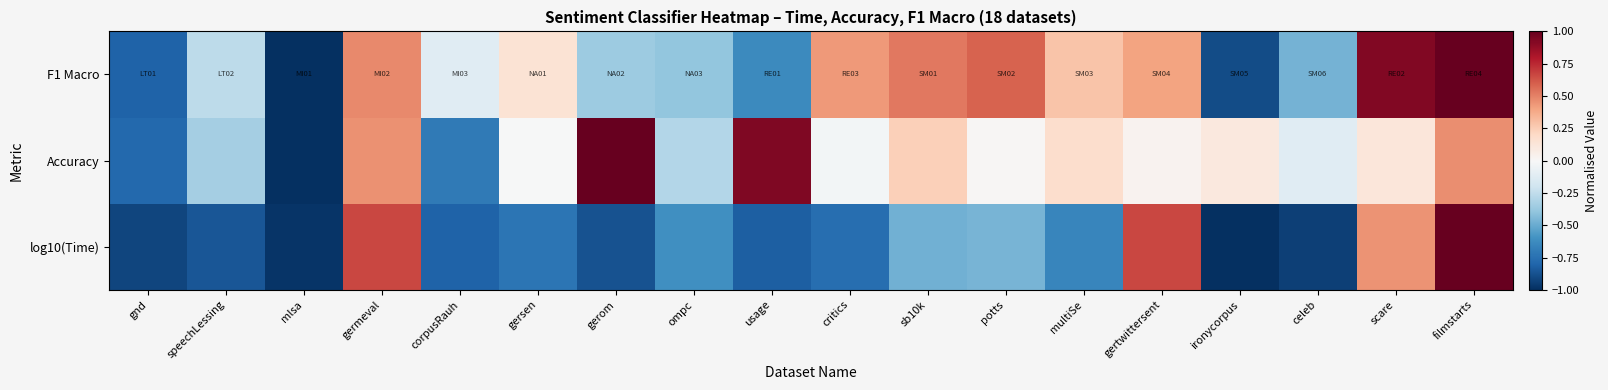

Which has a higher value, usage or scare?

scare